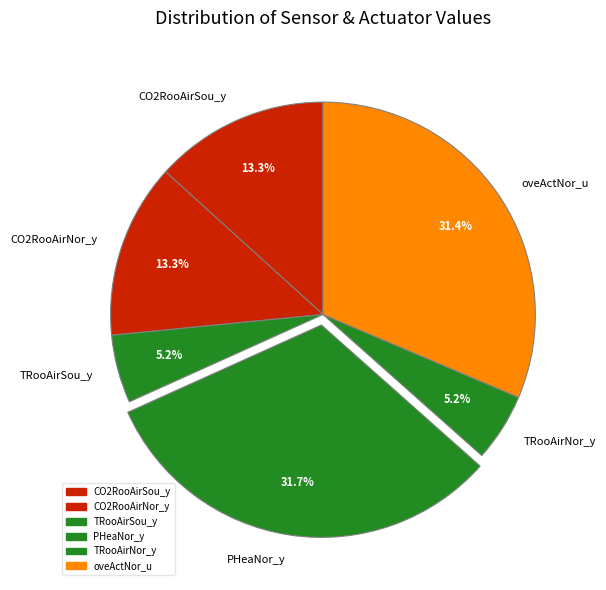

Approximately how many times larger is the value at CO2RooAirNor_y compared to TRooAirNor_y?

2.6